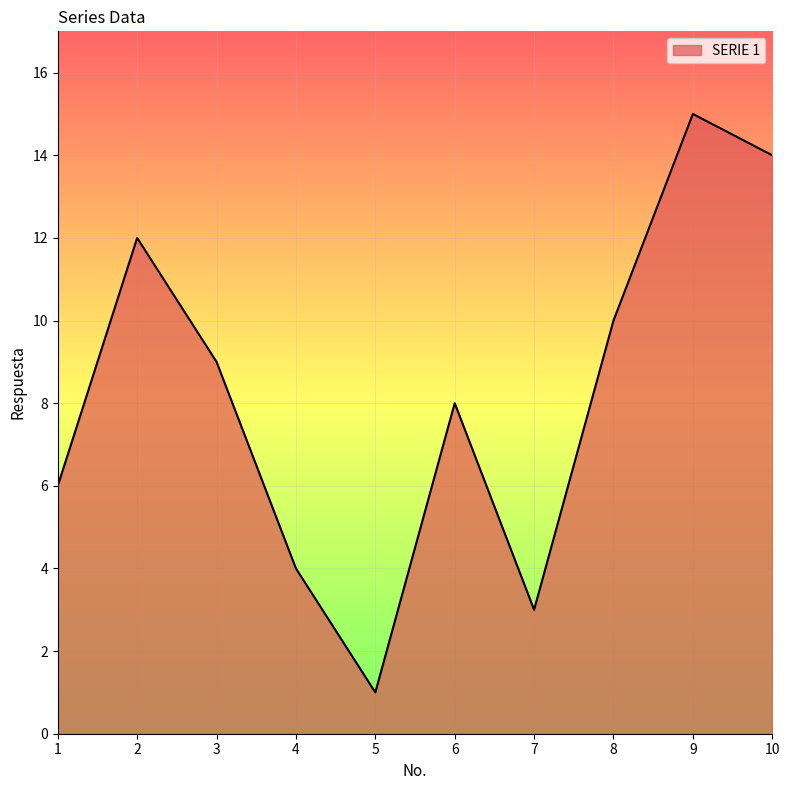

What is the average value?

8